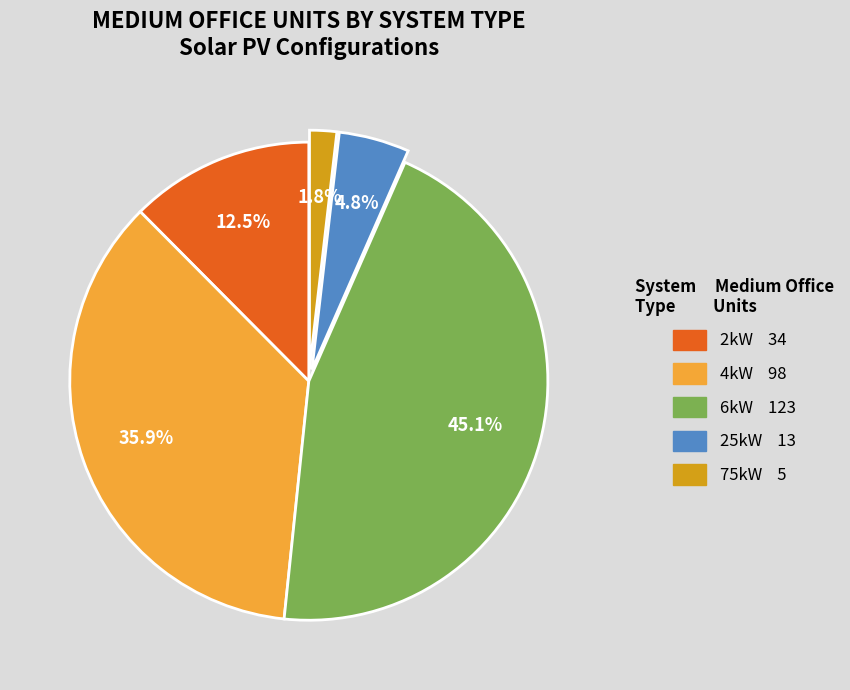

Does any single category account for the majority?

No